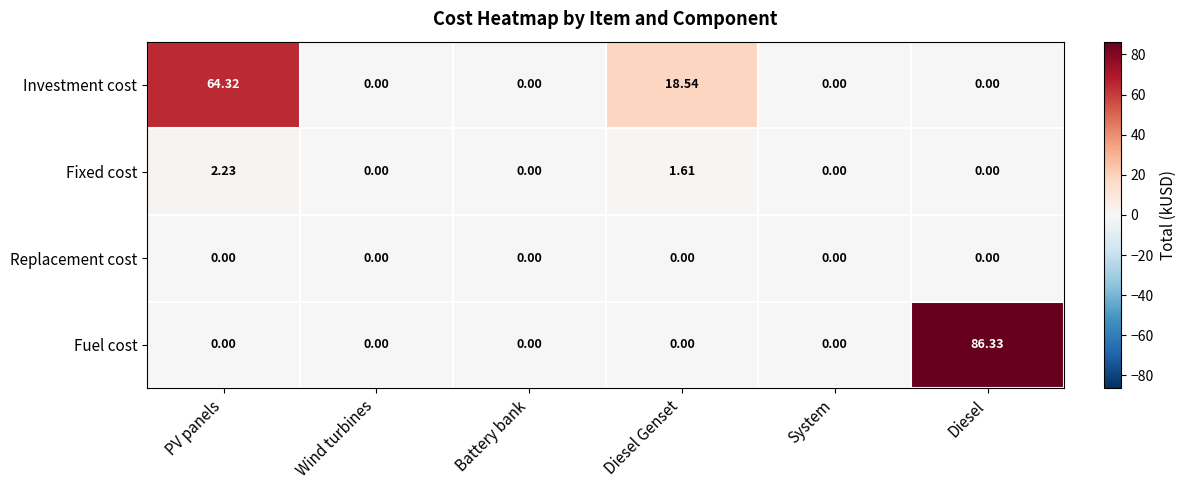

Which category has the highest value across all series?

Diesel